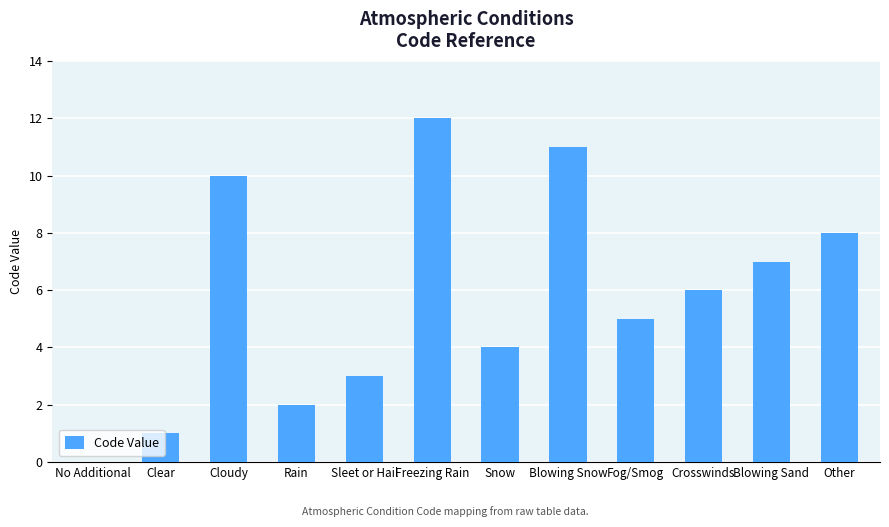

What is the change in value from Clear to Rain?

+1